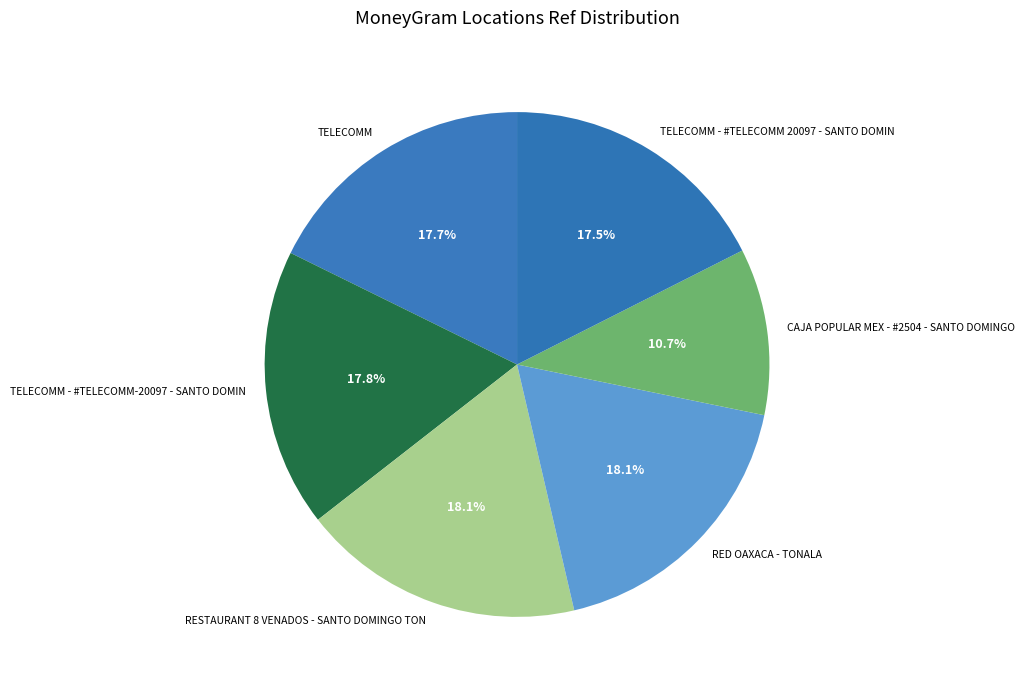

Is there any slice that represents more than half of the pie?

No